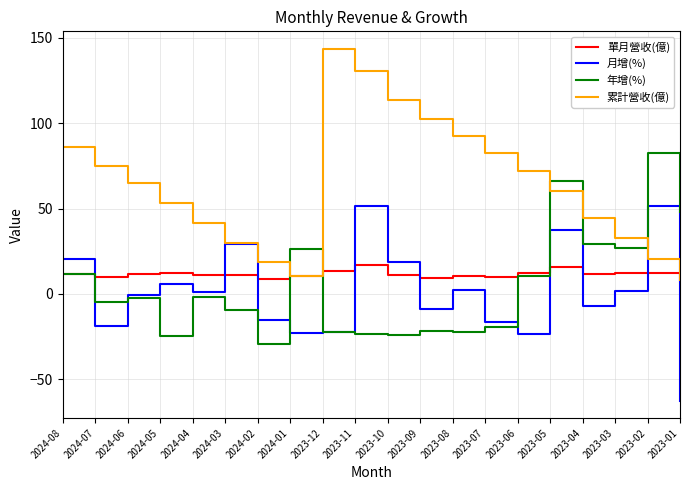

Where does the 累計營收(億) series first go above 65?

2024-08